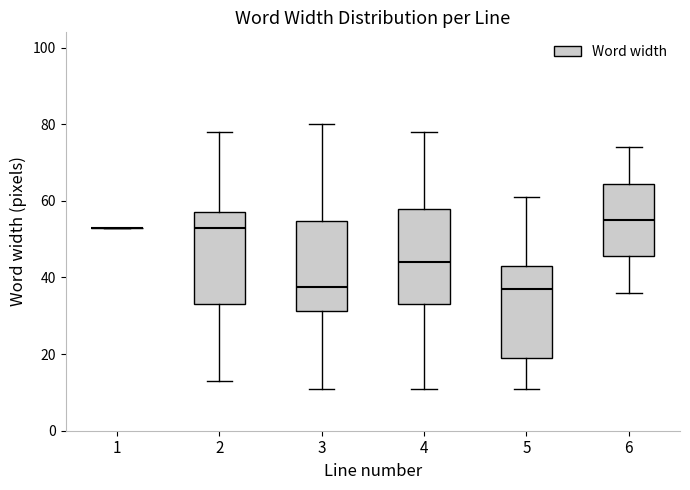

Reading left to right, transcribe this box plot: for each box, give where its median line is, the range the box spans, and where its two whiskers end, as read against the y-axis. The values are not printed on the chart, so give them approximately, as read against the axis.

1: box collapsed to a line at 54, whiskers 54 to 54
2: median 54, box 34 to 58, whiskers 14 to 78
3: median 38, box 32 to 54, whiskers 12 to 80
4: median 44, box 34 to 58, whiskers 12 to 78
5: median 38, box 20 to 44, whiskers 12 to 62
6: median 56, box 46 to 64, whiskers 36 to 74